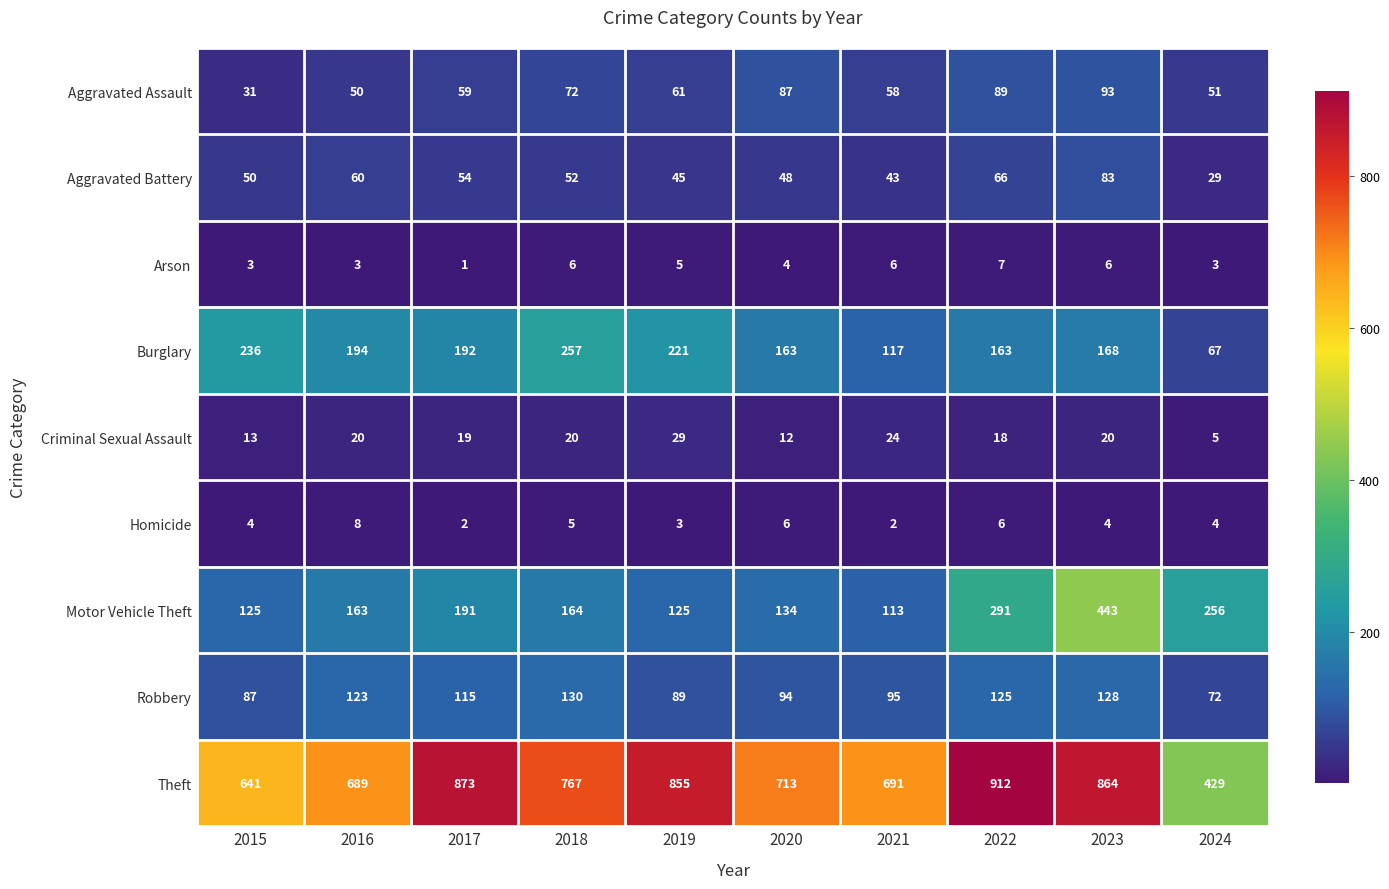

Which series changed the most between 2018 and 2019?

Theft